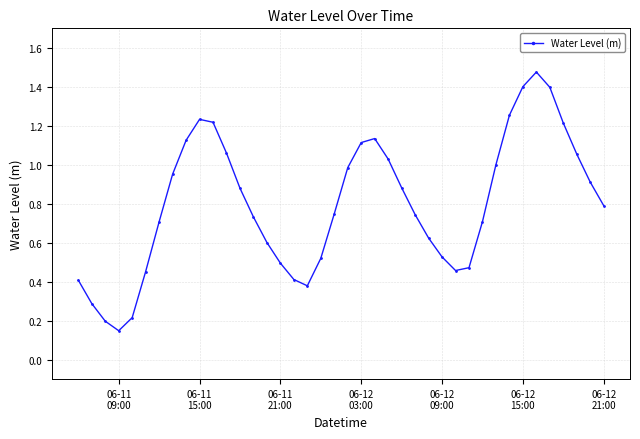

How many interior local peaks (higher than both neighbors) does the data have?

3